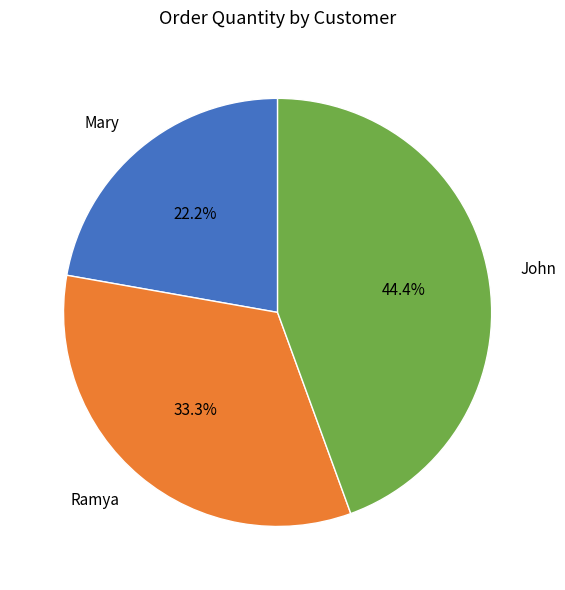

Rank the categories by value from lowest to highest.

Mary, Ramya, John